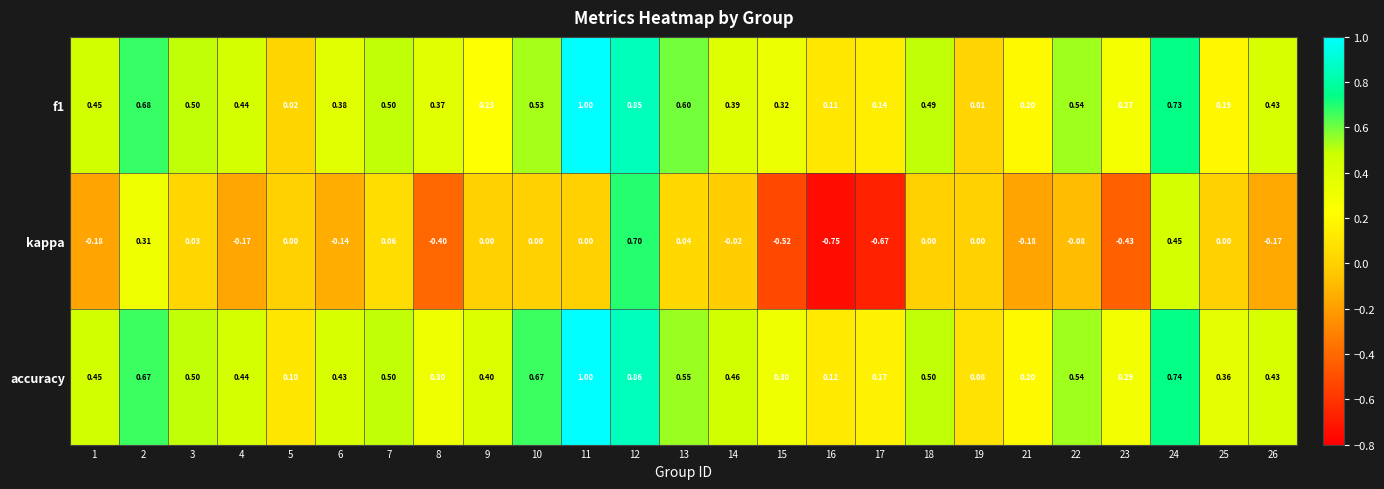

At which category is the sum across all series the highest?

12